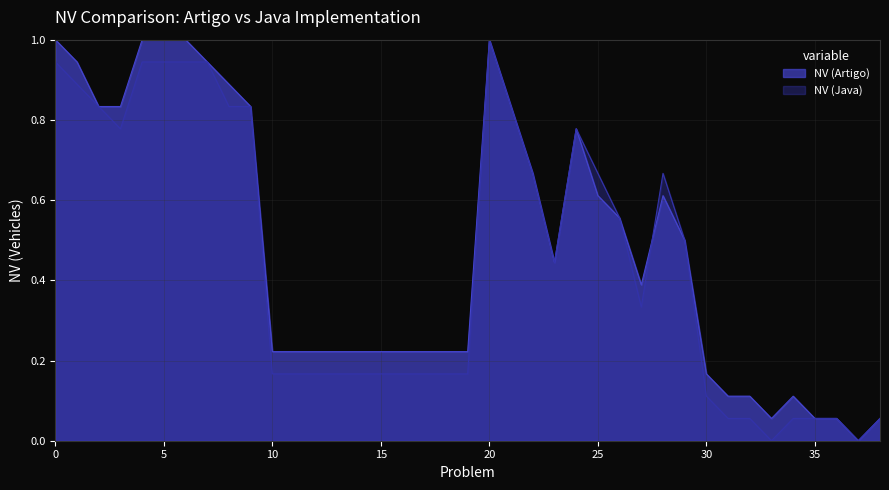

How many interior local valleys does the NV (Artigo) series have?

4